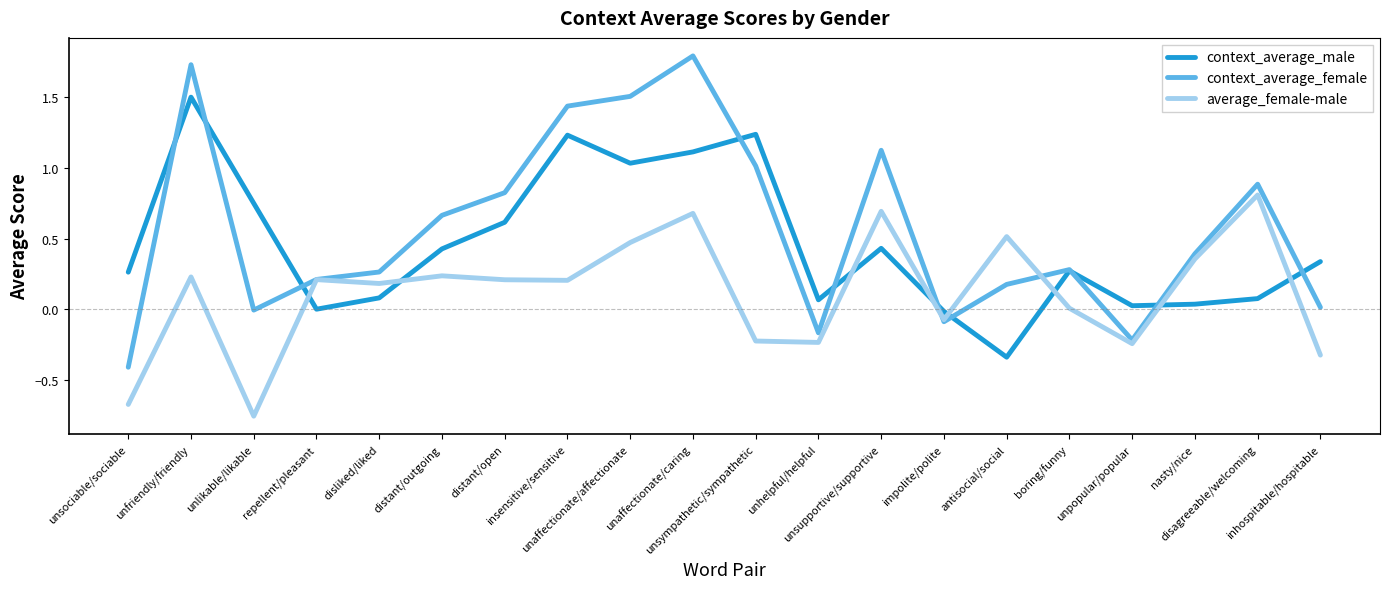

What is the greatest value displayed?

1.8